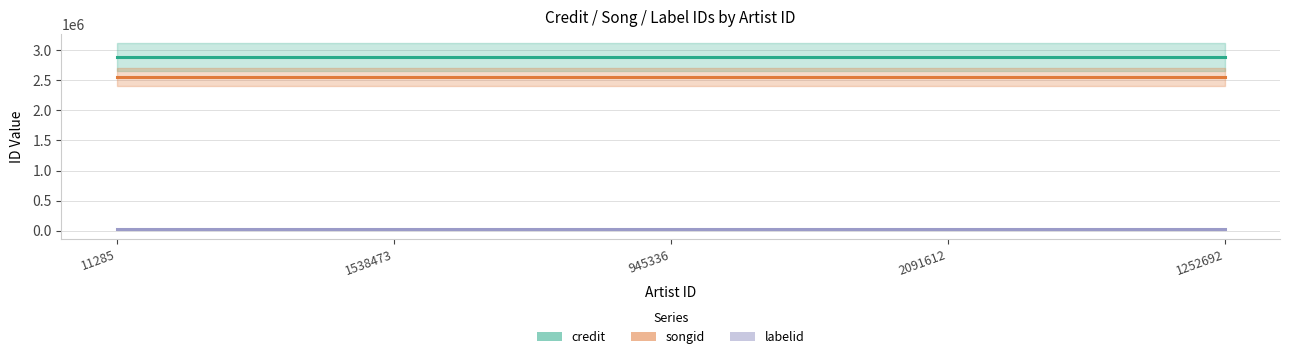

The value of labelid at 1252692 is 22966. True or false?

True